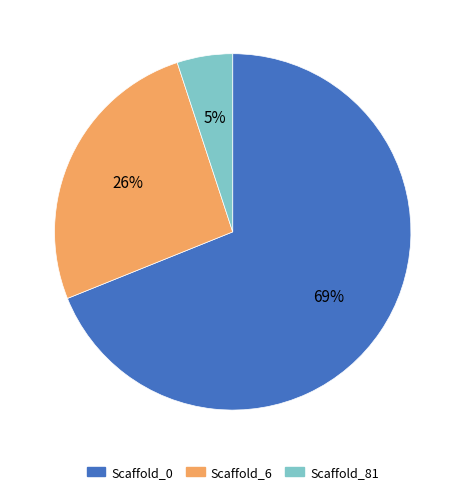

Combined, do Scaffold_81 and Scaffold_6 account for over 50%?

No